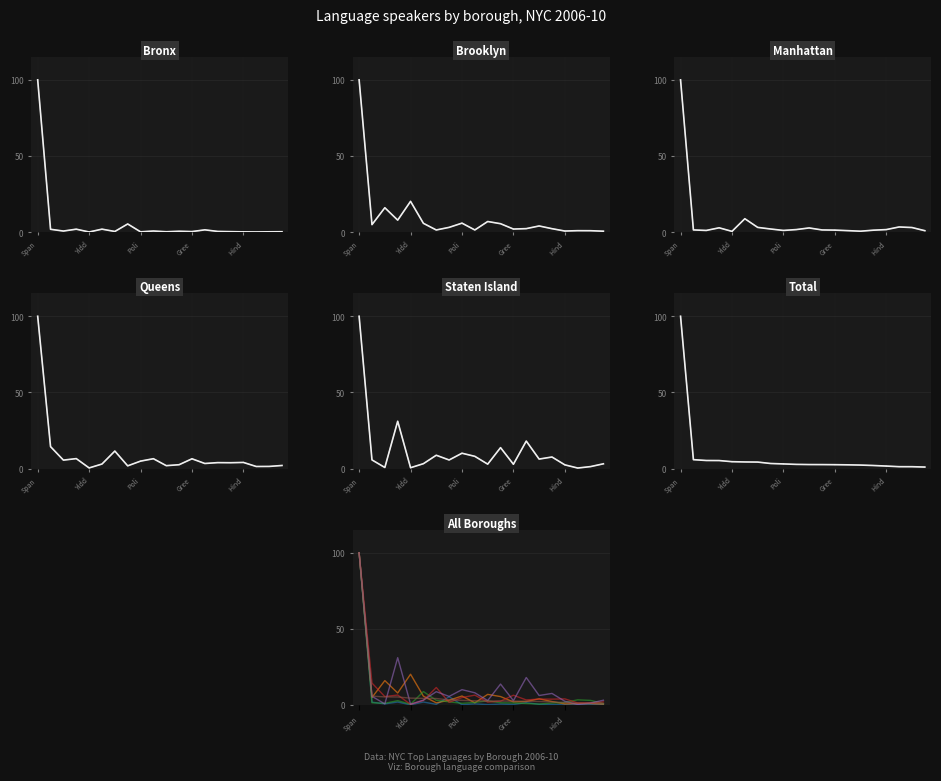

Which series ends up on top after the final intersection of Queens and Manhattan?

Queens